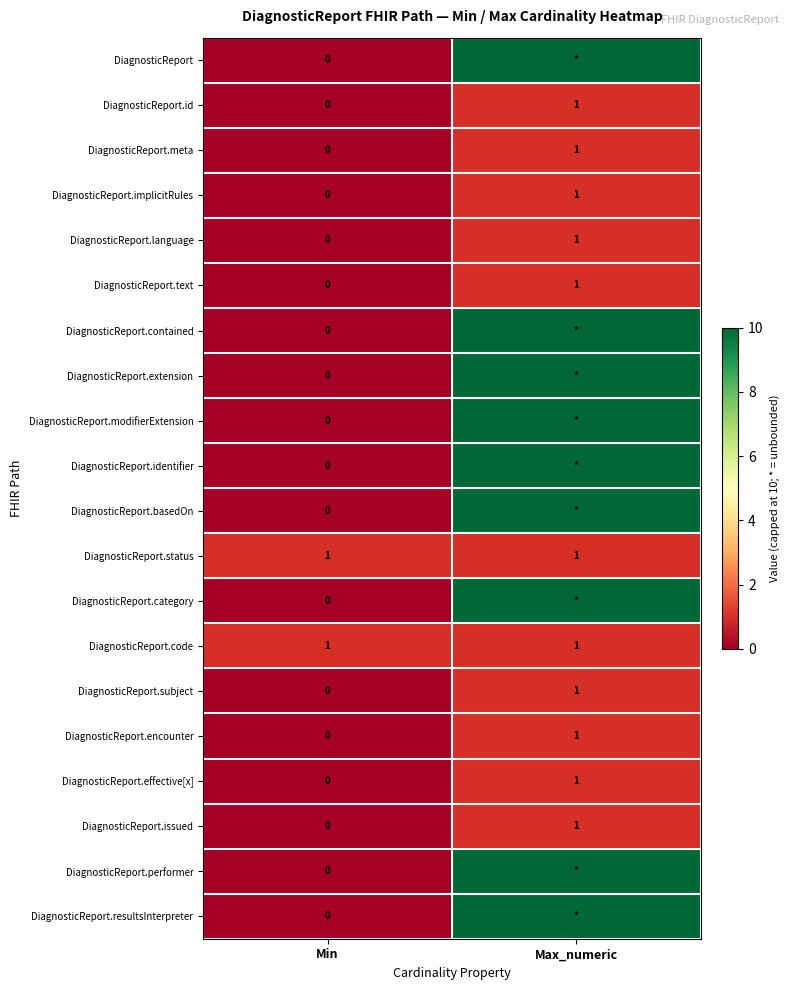

How many series are shown in this chart?

20